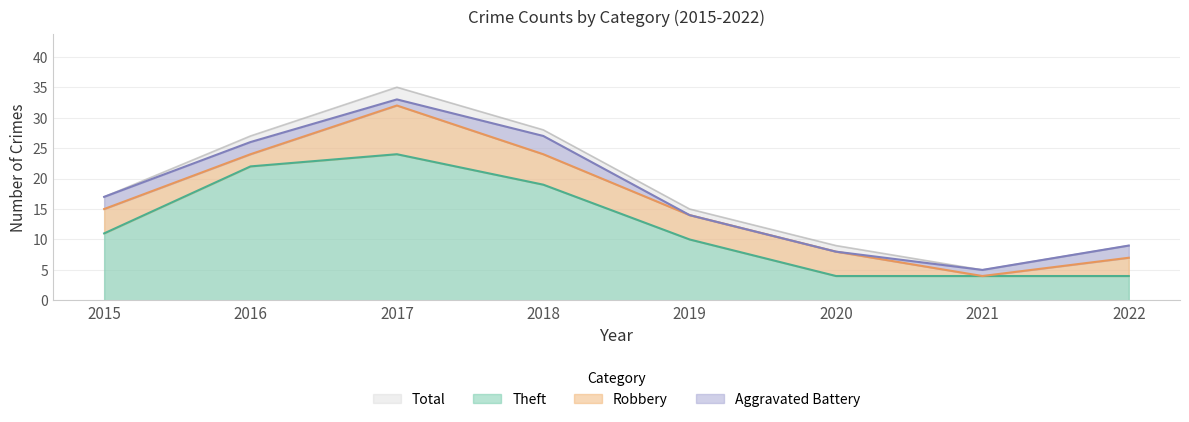

At how many categories does at least one series exceed 16?

4